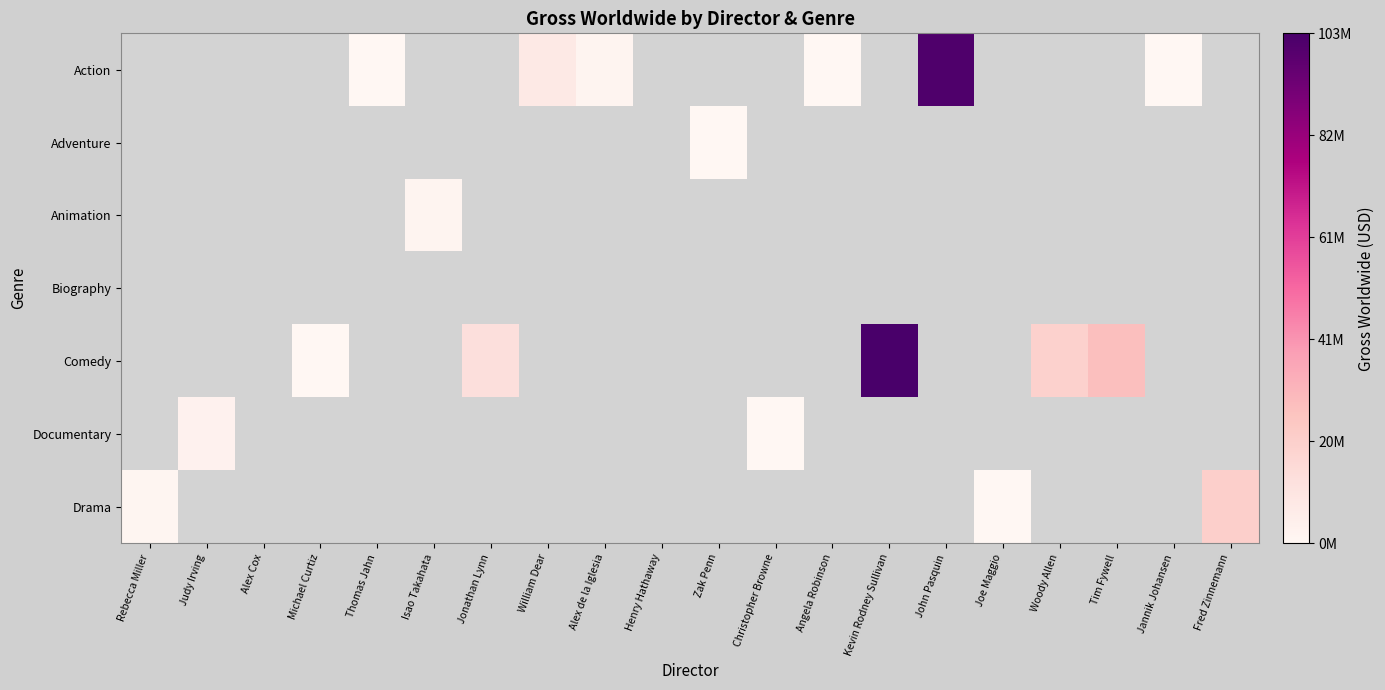

Reading right to left, transcribe all the data shown in this chart.

row_0: 0	59466	0	0	0	101393569	0	97446	0	0	0	1562139	7788597	0	0	214139	0	0	0	0
row_1: 0	0	0	0	0	0	0	0	0	37493	0	0	0	0	0	0	0	0	0	0
row_2: 0	0	0	0	0	0	0	0	0	0	0	0	0	0	1252335	0	0	0	0	0
row_3: 0	0	0	0	0	0	0	0	0	0	0	0	0	0	0	0	0	0	0	0
row_4: 0	0	27645491	20129327	0	0	103121466	0	0	0	0	0	0	13137484	0	0	94	0	0	0
row_5: 0	0	0	0	0	0	0	0	322615	0	0	0	0	0	0	0	0	0	3218709	0
row_6: 20714400	0	0	0	9331	0	0	0	0	0	0	0	0	0	0	0	0	0	0	916051